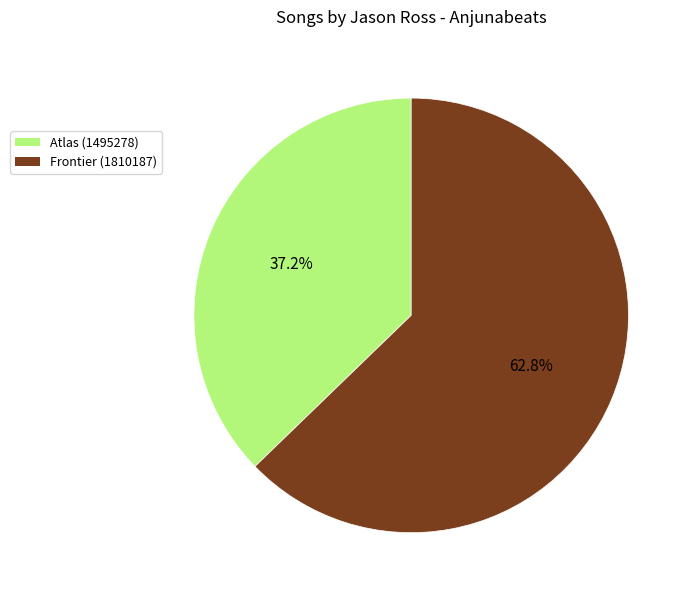

What percentage is the Atlas (1495278) slice, to the nearest percent?

37%